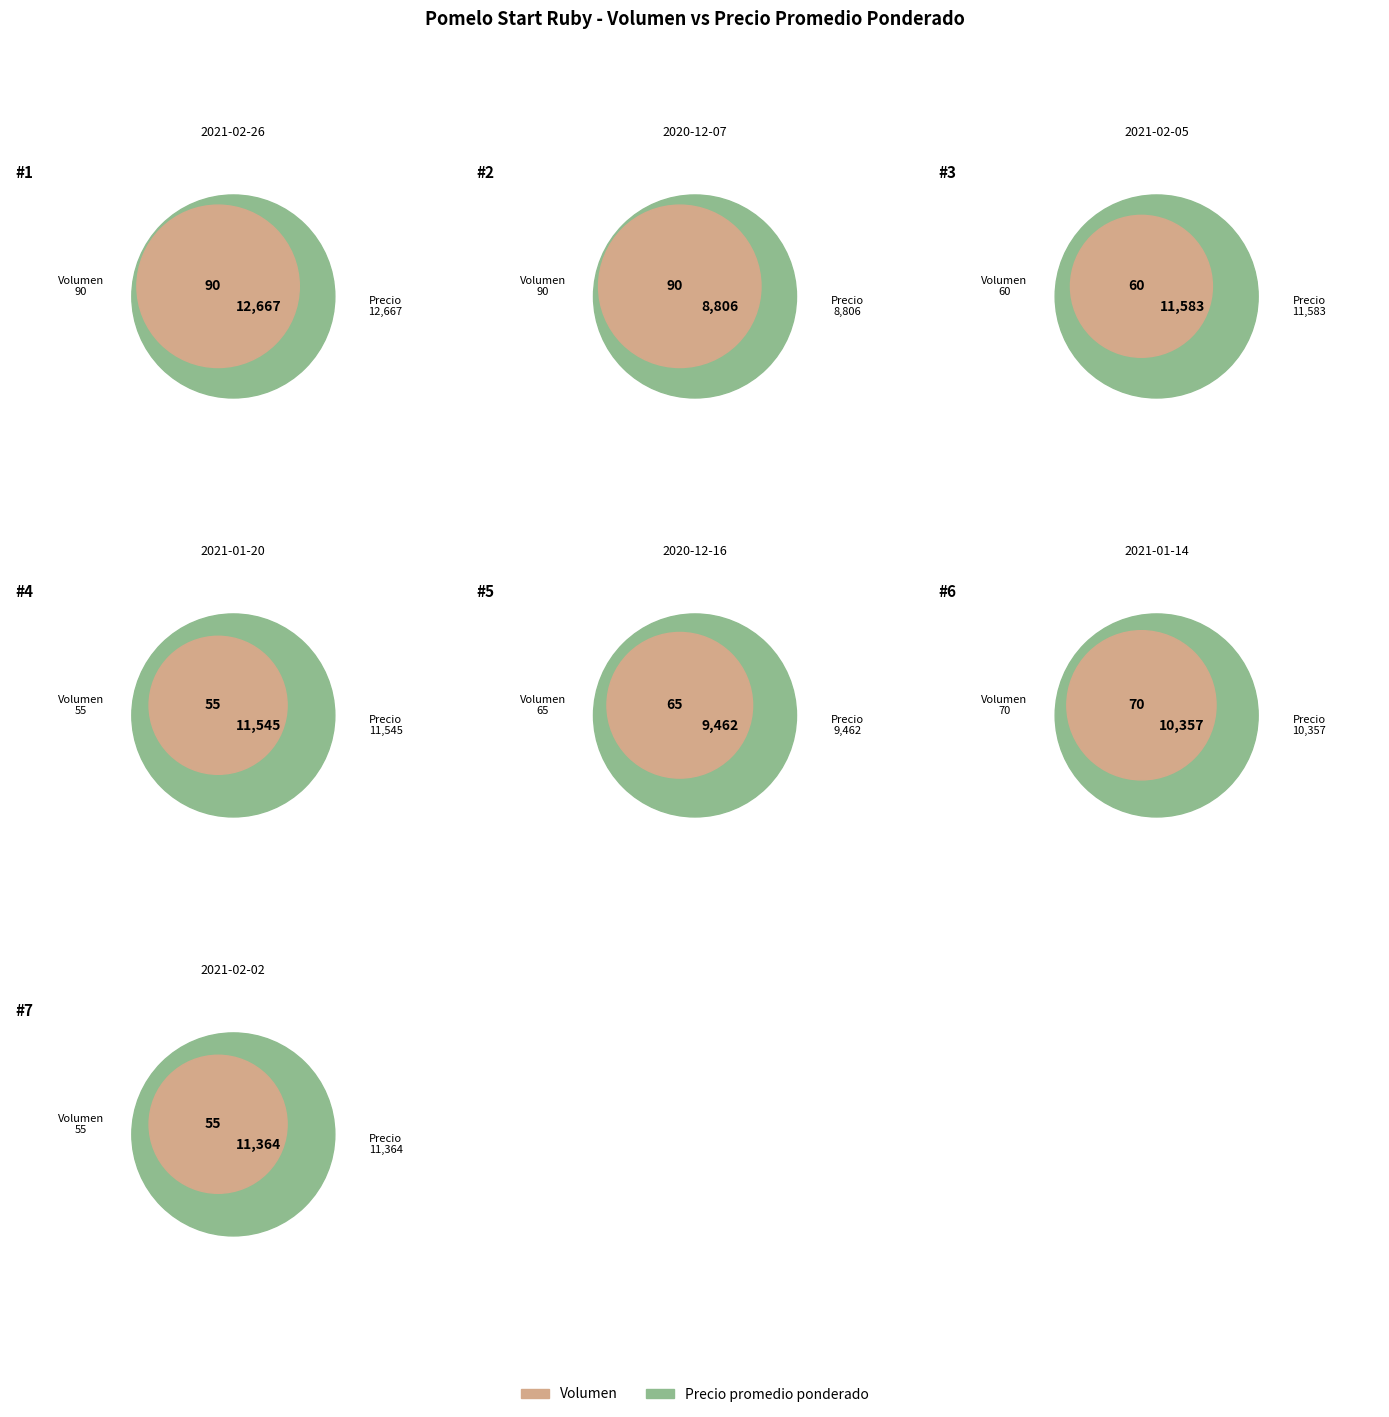

To the nearest percent, what percentage of the pie is 2020-12-16?

13%